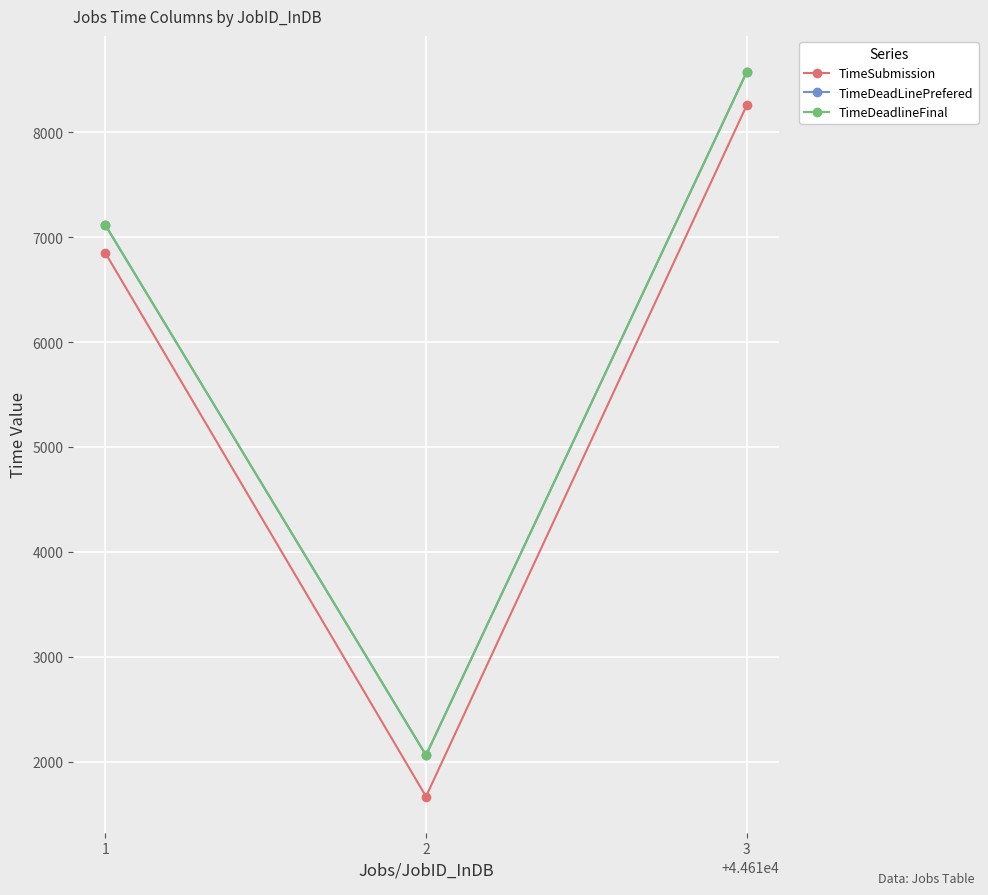

Is this an area chart (filled region under the line)?

No